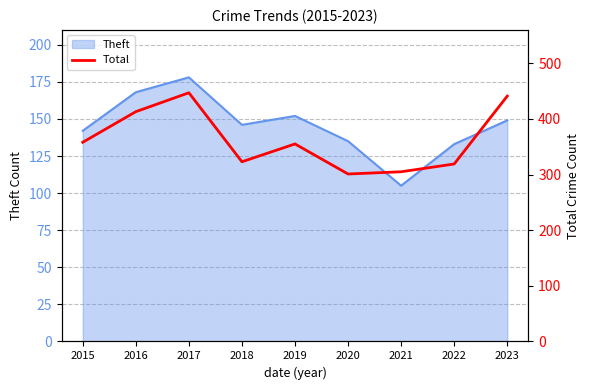

Is it true that Theft equals 60 at 2016?

False